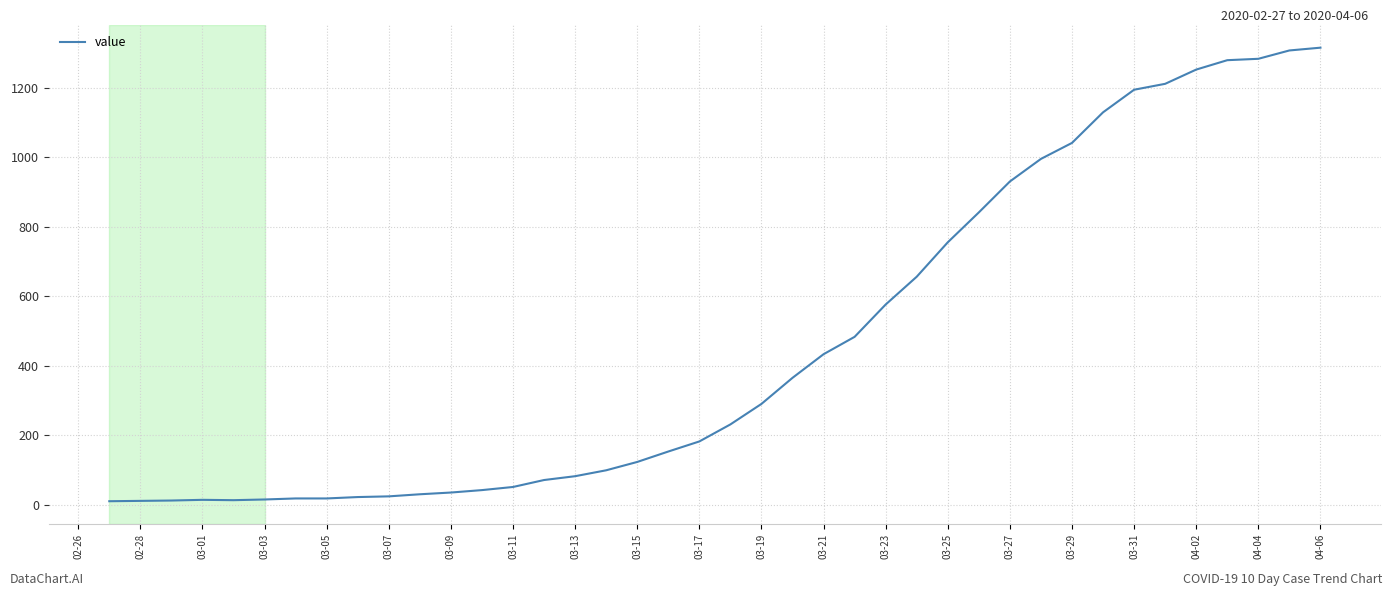

What is the difference between the maximum and minimum values?

1305